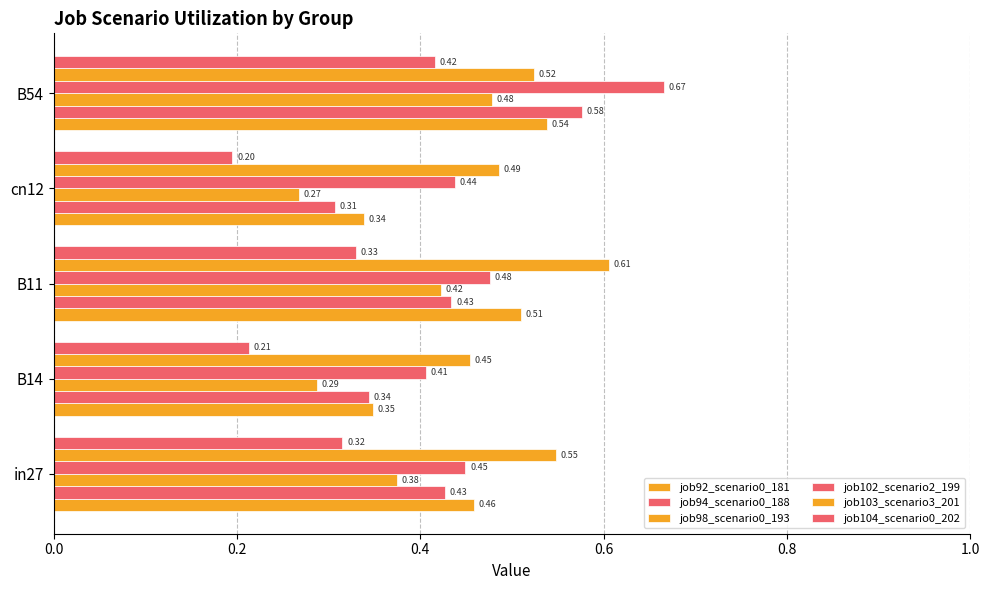

What is the lowest value of the job98_scenario0_193 series?

0.3